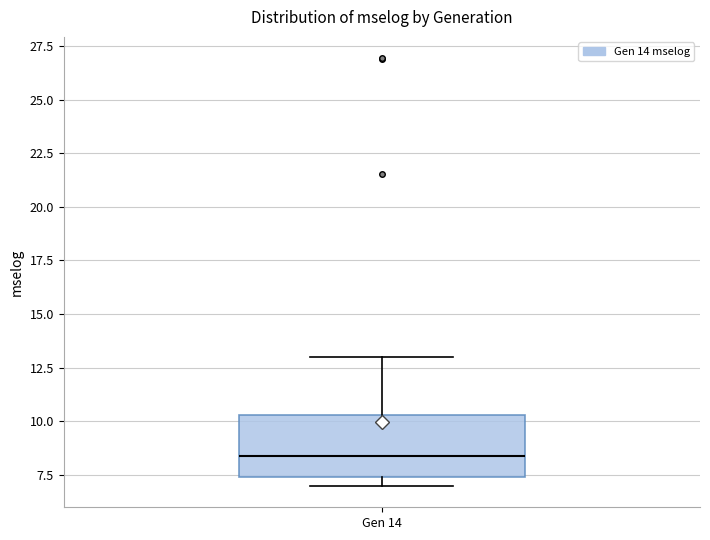

Where is the lower edge of the box for Gen 14 on the y-axis? The values are not printed on the chart, so give them approximately, as read against the axis.

7.5